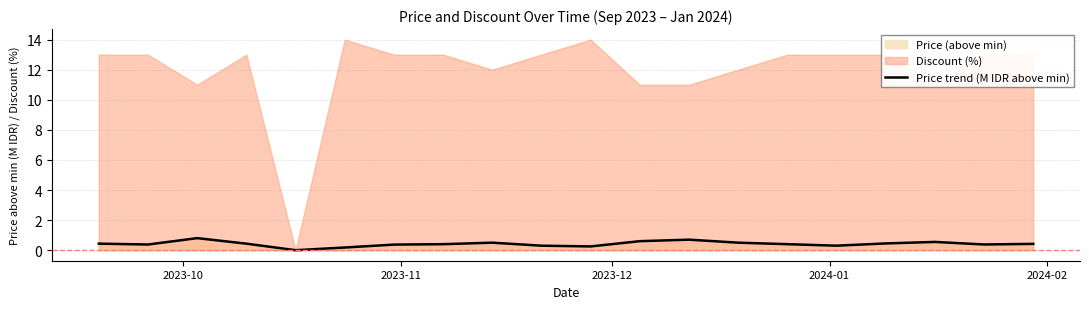

How many points are lower than both their immediate neighbors (excluding endpoints)?

5